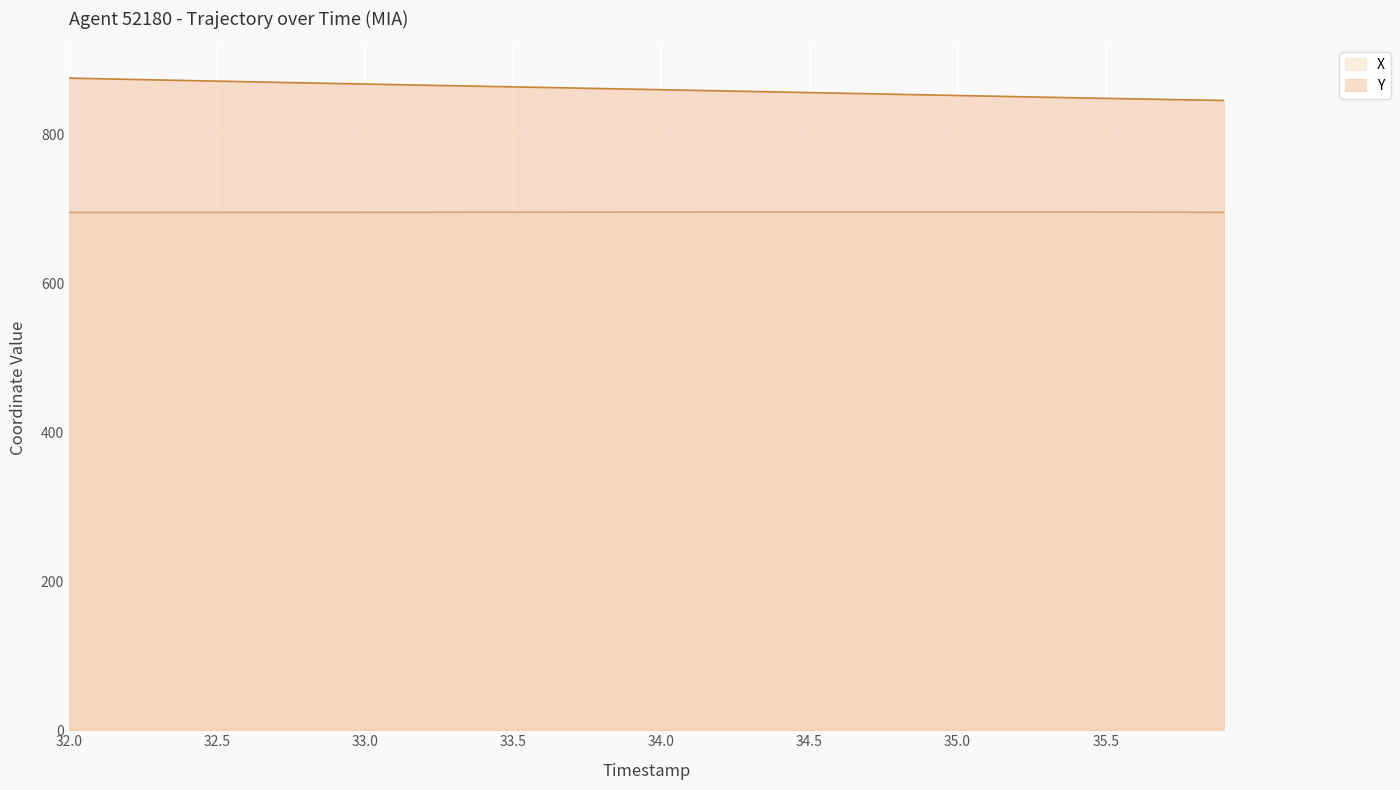

At which label does X reach its minimum?

32.0